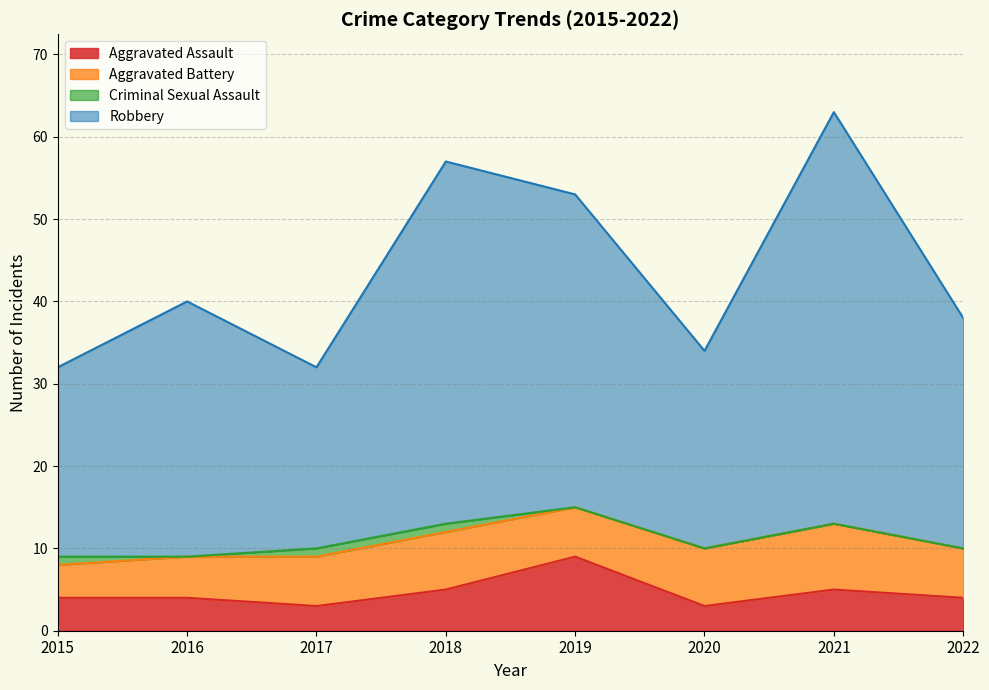

True or false: Aggravated Assault and Robbery intersect in this chart.

False